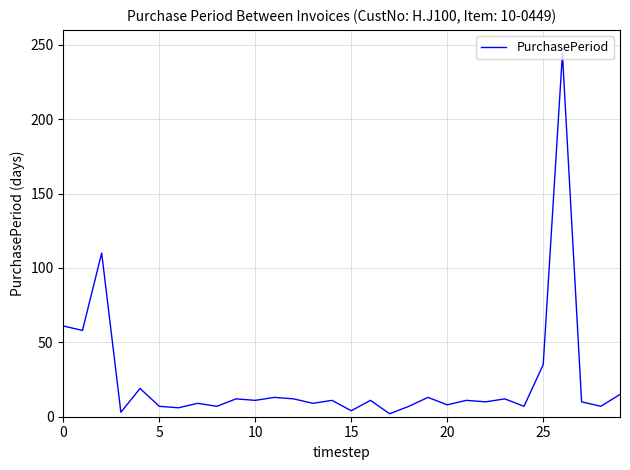

What is the difference between the maximum and minimum values?

242